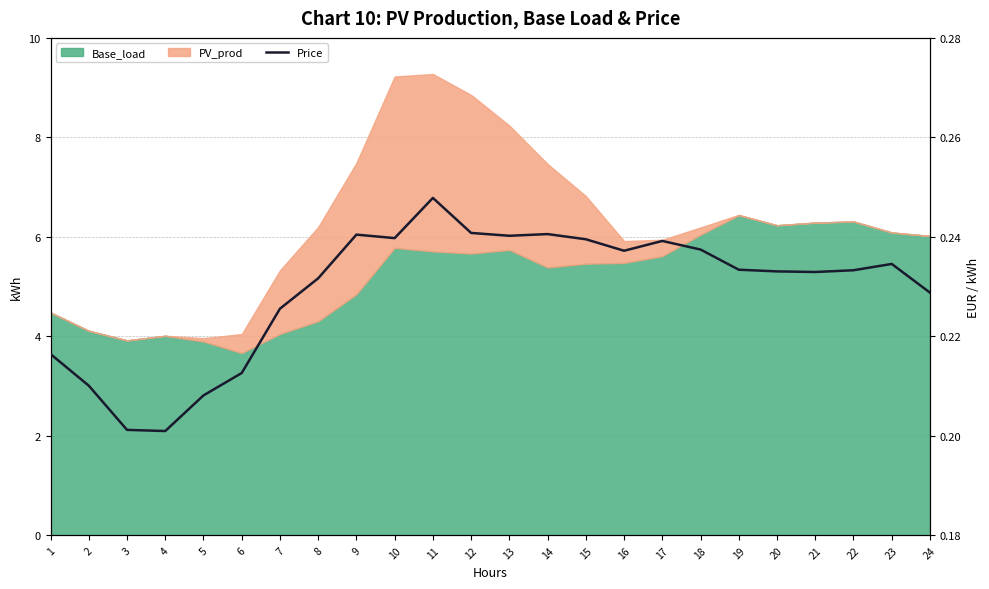

At which label is the value closest to 0?

4